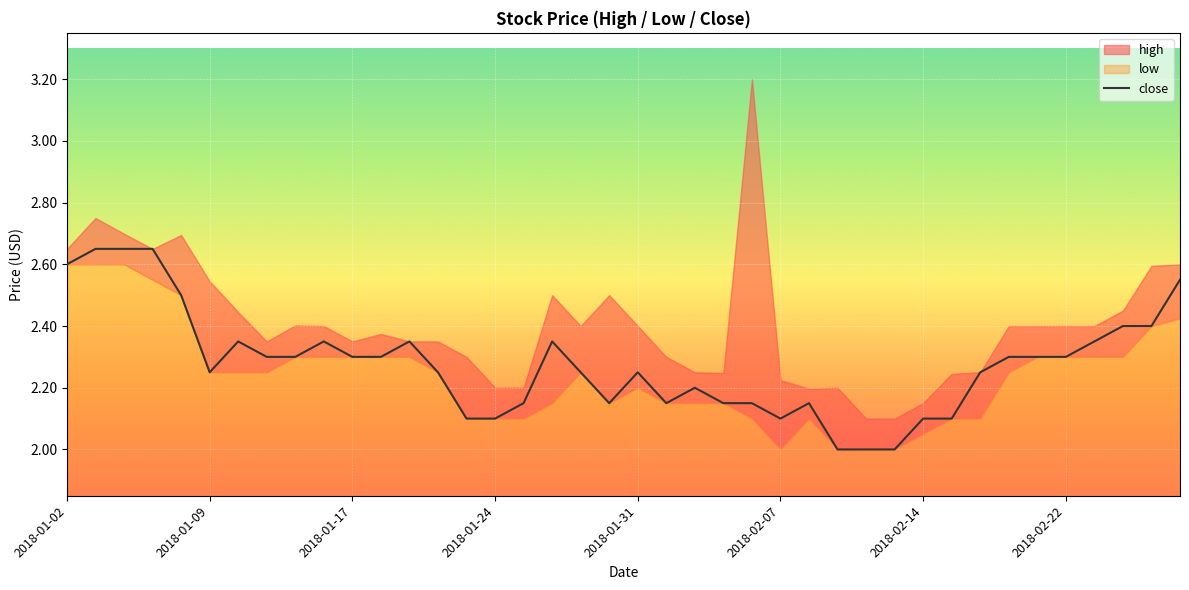

Reading right to left, what are all the values shown in this chart?

2.5	2.4	2.4	2.4	2.3	2.3	2.3	2.2	2.1	2.1	2.0	2.0	2.0	2.1	2.1	2.1	2.1	2.2	2.1	2.2	2.1	2.2	2.4	2.1	2.1	2.1	2.2	2.4	2.3	2.3	2.4	2.3	2.3	2.4	2.2	2.5	2.6	2.6	2.6	2.6